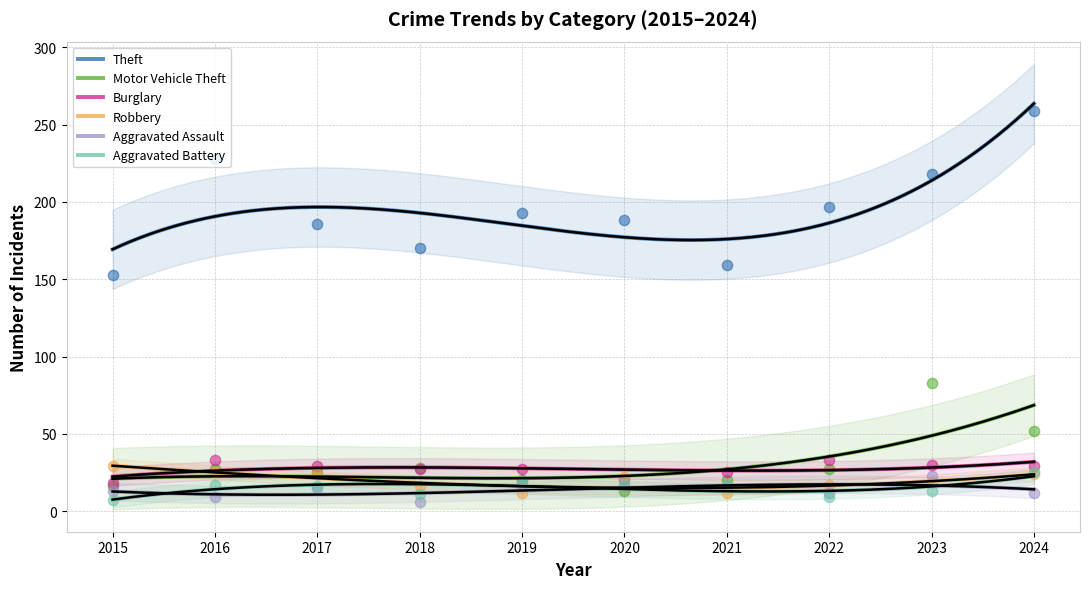

Which series has the largest Y range (max minus min)?

Theft